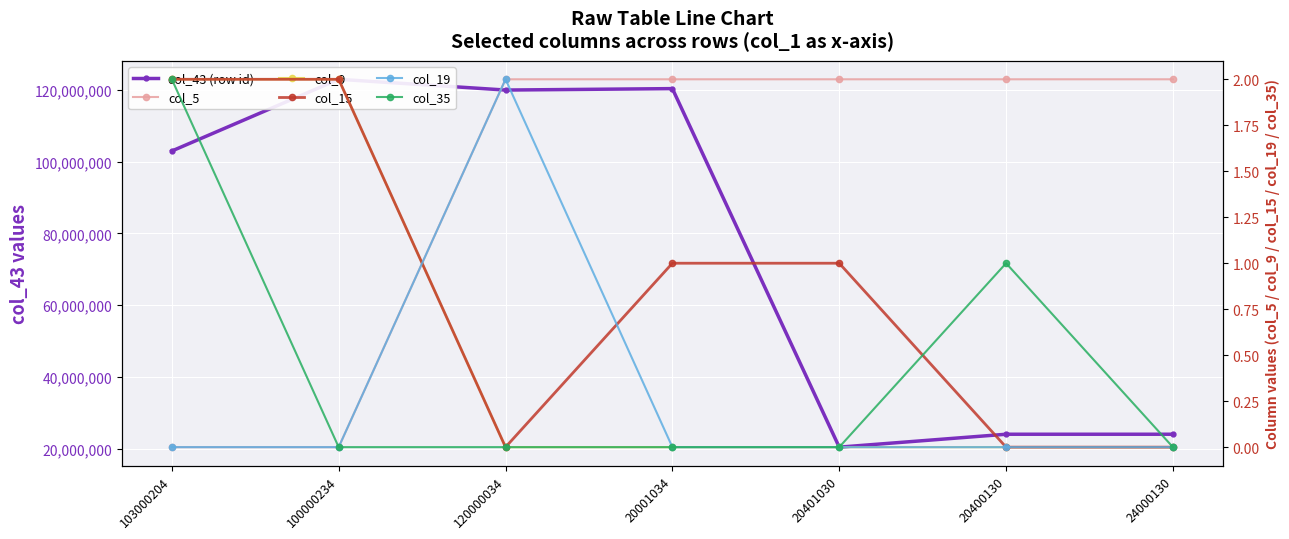

List the labels in order of col_19 value, smallest first.

103000204, 100000234, 20001034, 20401030, 20400130, 24000130, 120000034